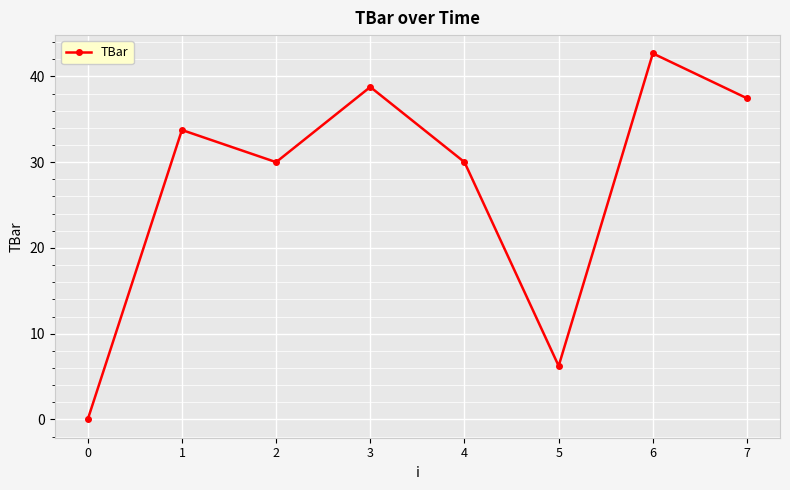

How many lines are shown in the chart?

1